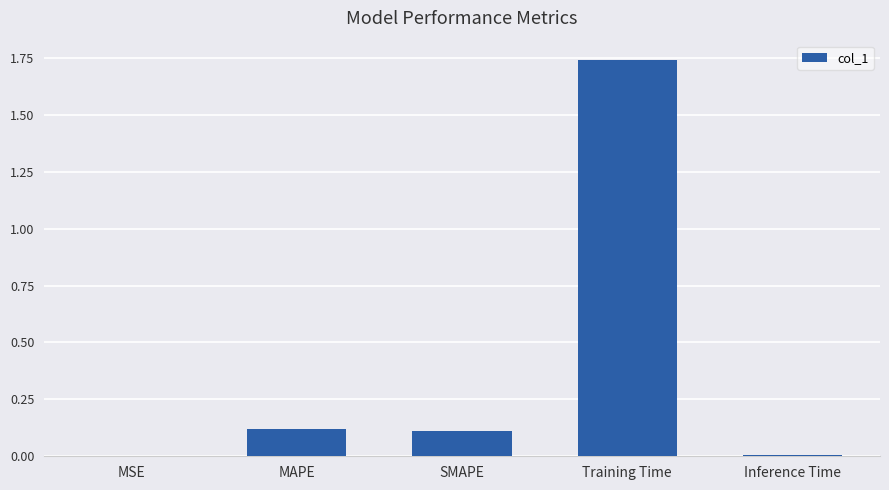

The chart shows a value of 0.2 at MAPE. True or false?

False